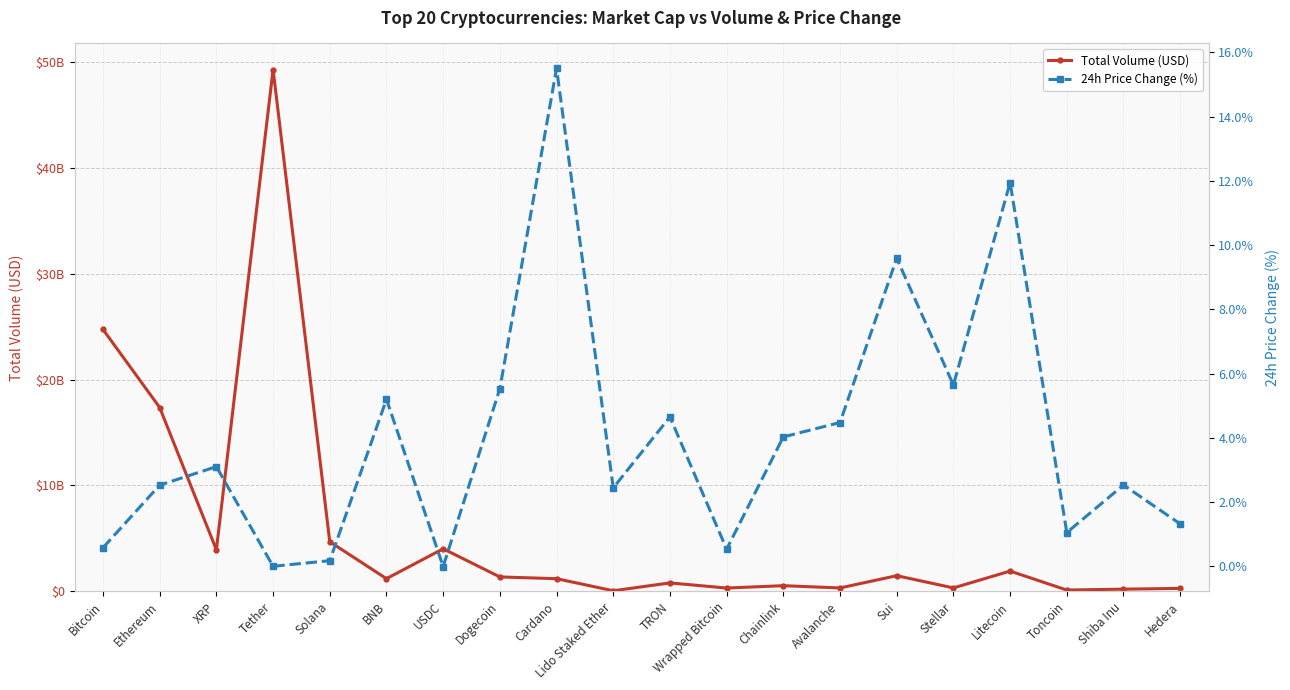

What is the label of the 14th point from the left?

Avalanche